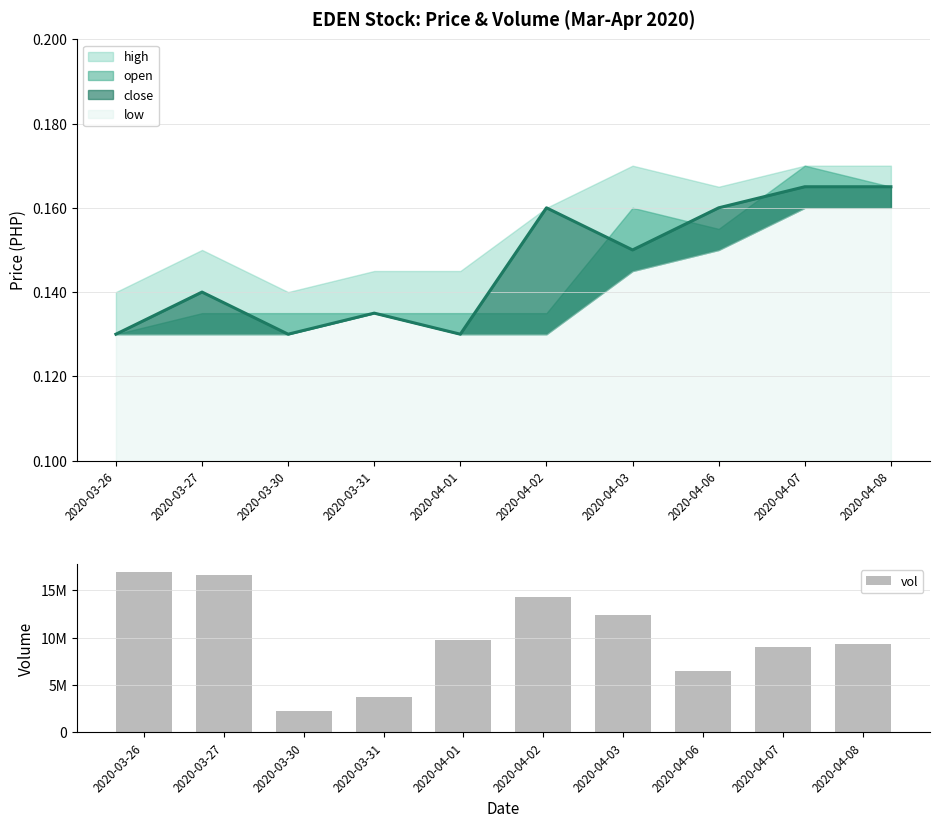

Which label corresponds to the smallest value in the chart?

2020-03-30